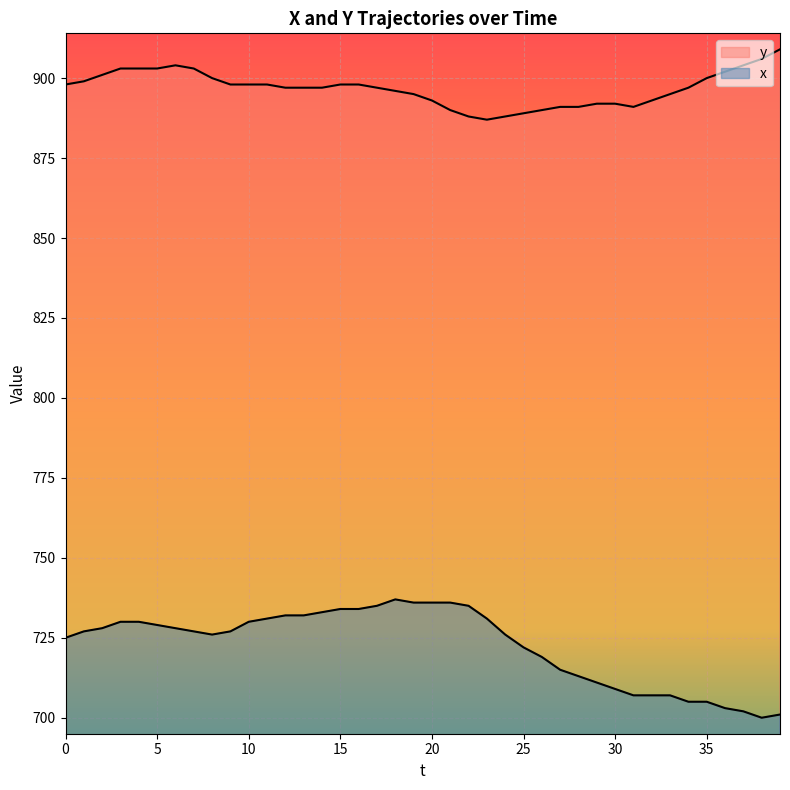

Which series has the largest range (max minus min)?

x